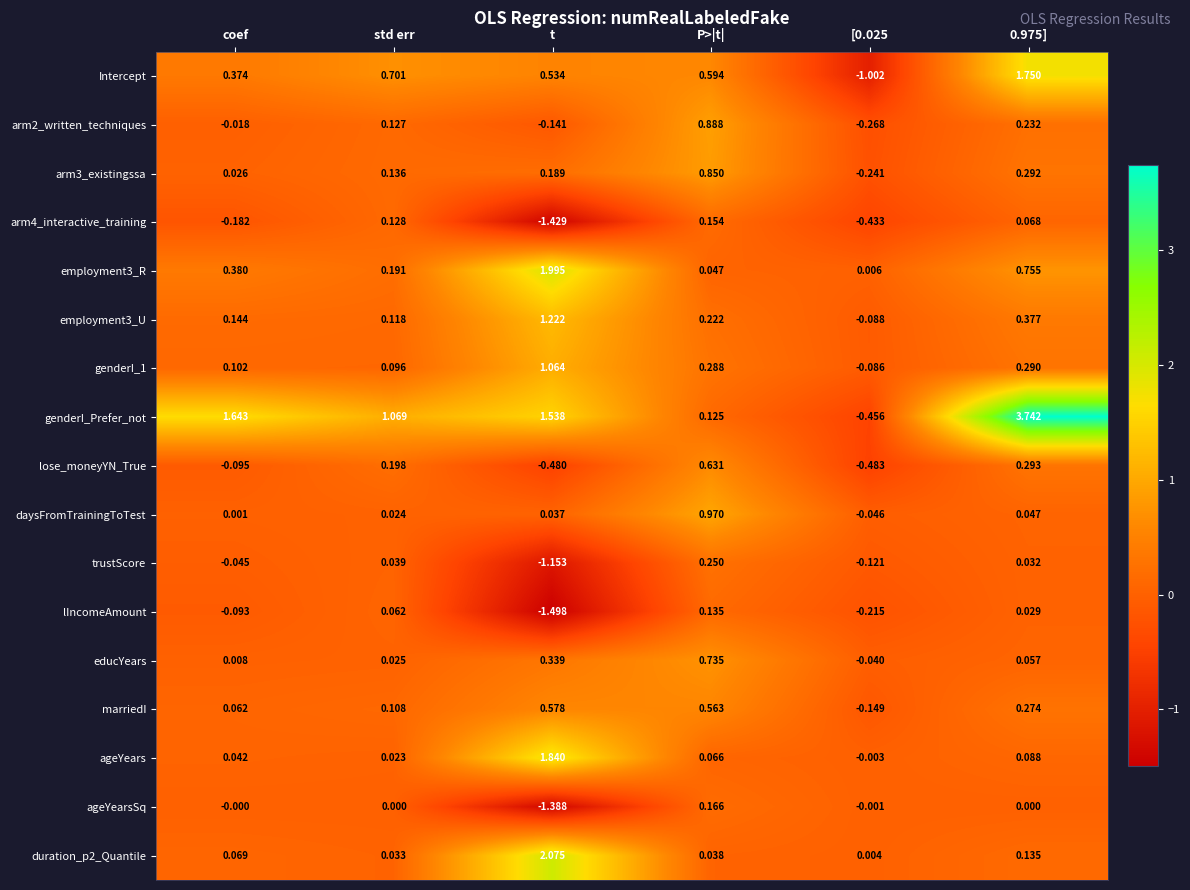

Between std err and P>|t|, which series saw the biggest shift?

daysFromTrainingToTest